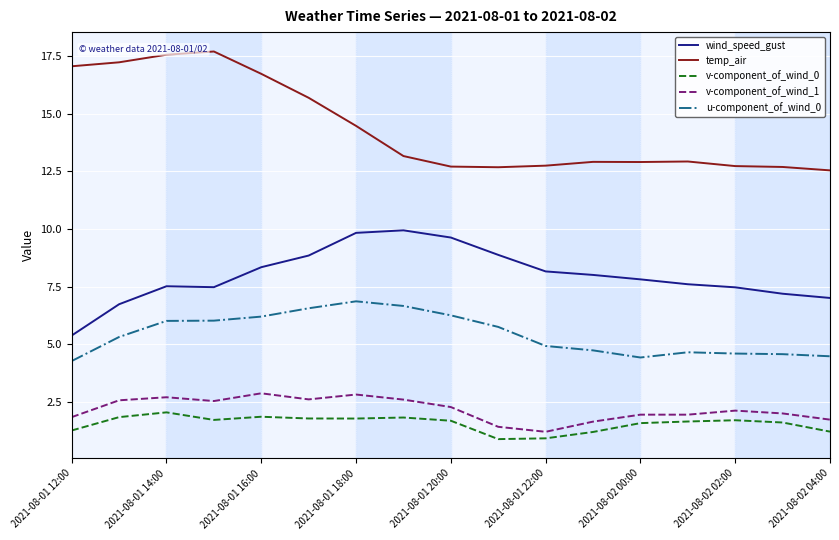

True or false: v-component_of_wind_1 and wind_speed_gust cross at least once.

False